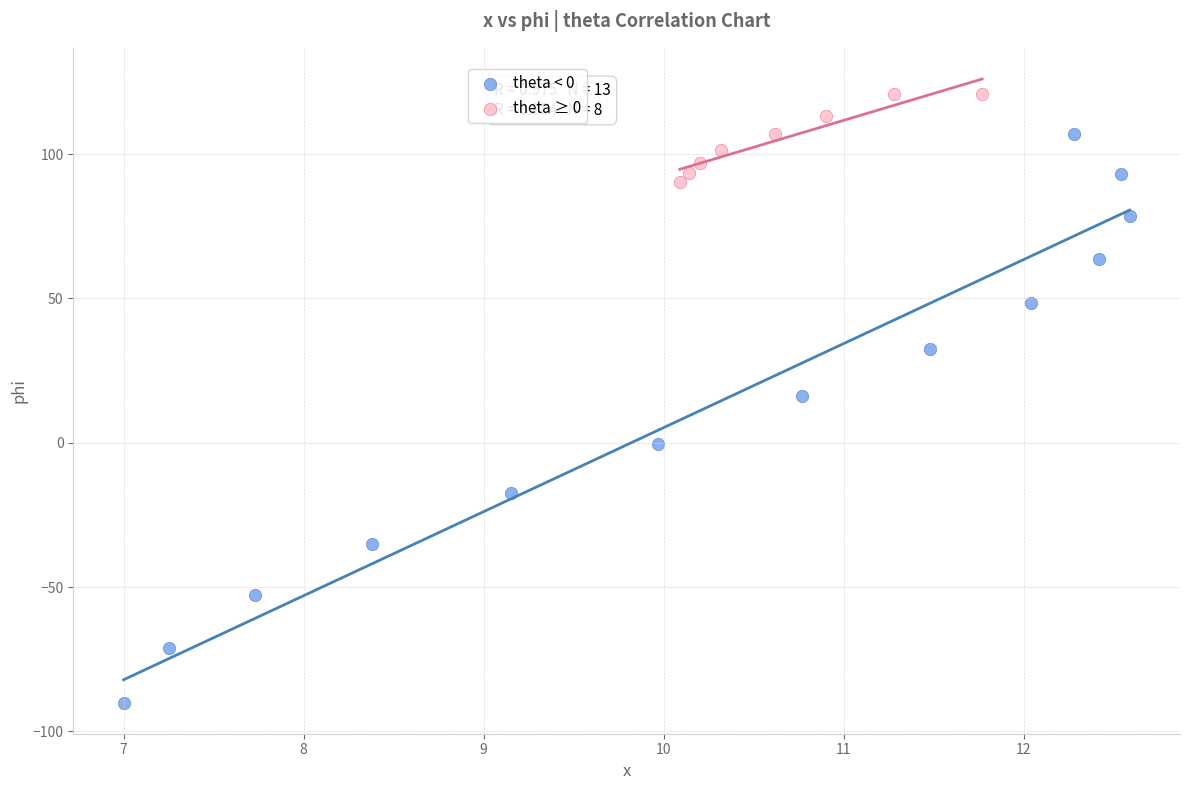

Which series reaches the minimum Y coordinate?

theta < 0